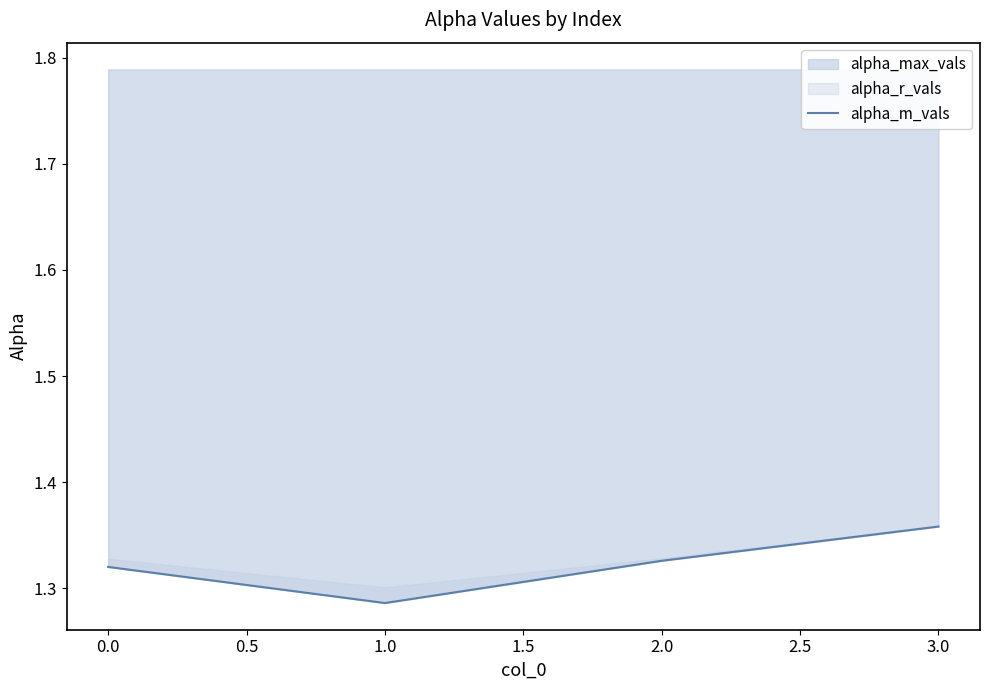

True or false: alpha_max_vals has a value of 0.3 at 0.0.

False